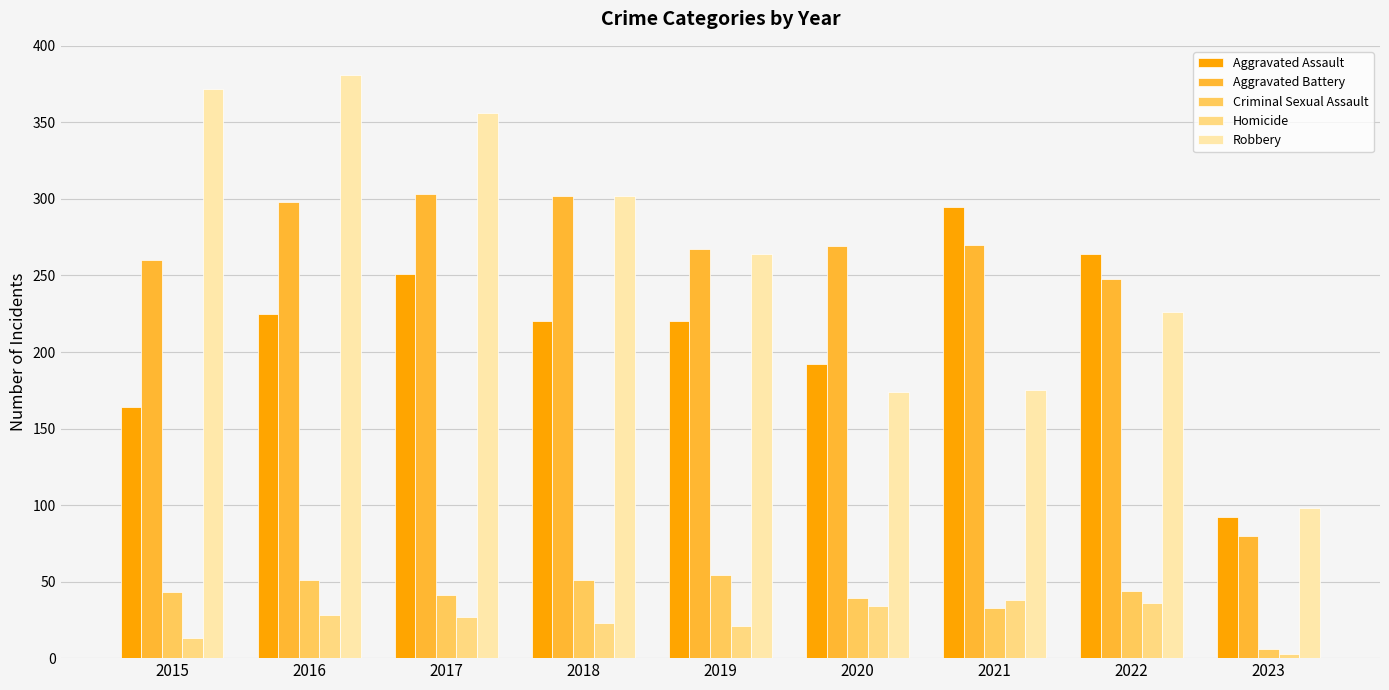

Which category has the lowest value across all series?

2023